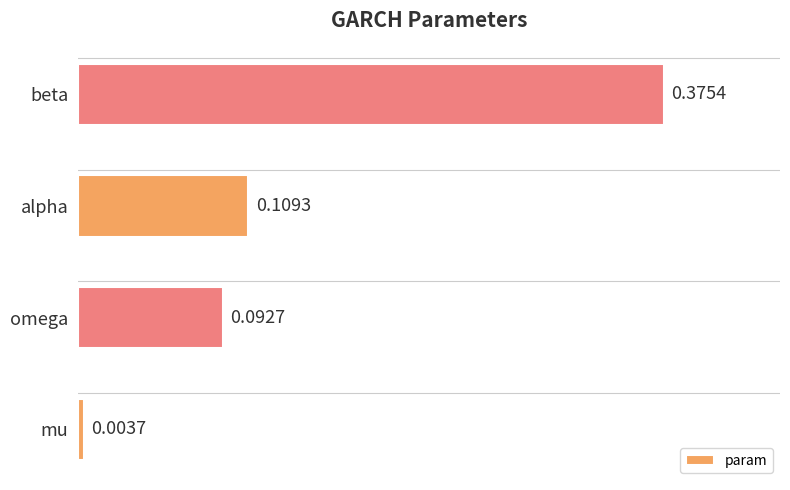

What is the sum of all values?

0.6